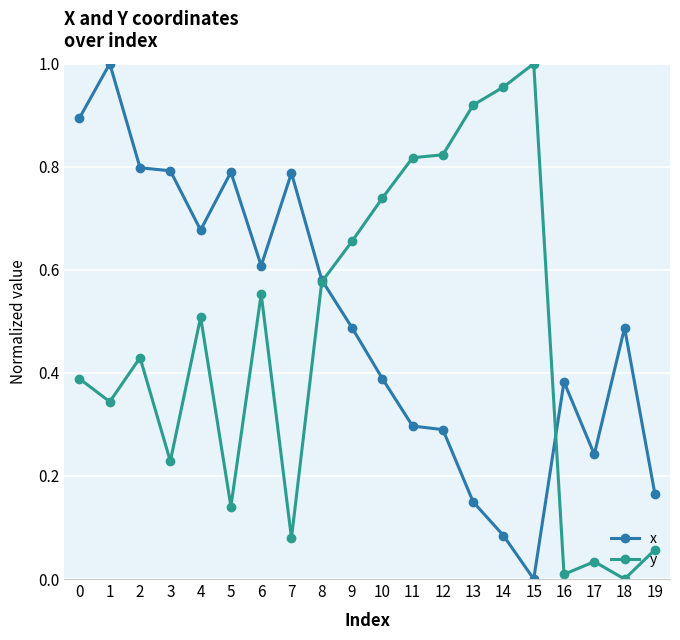

At which category does y reach its first local peak?

2